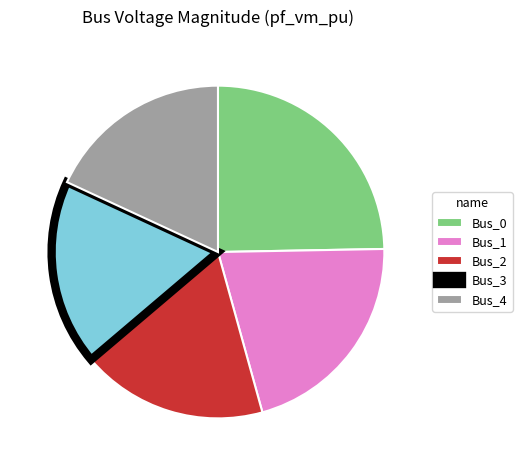

Which slice is the largest?

Bus_0